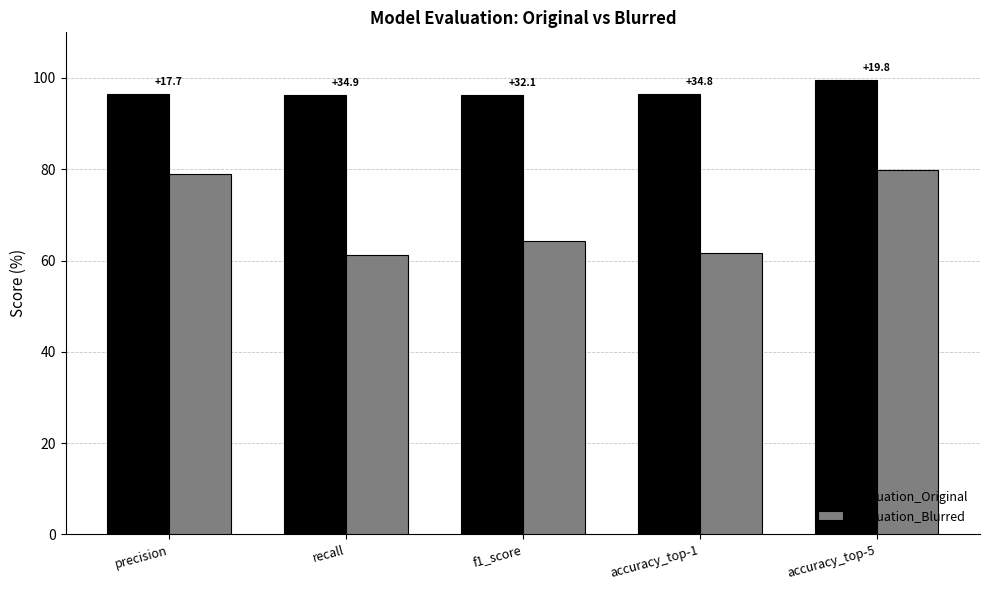

What is the average value of the Evaluation_Original series?

97.1